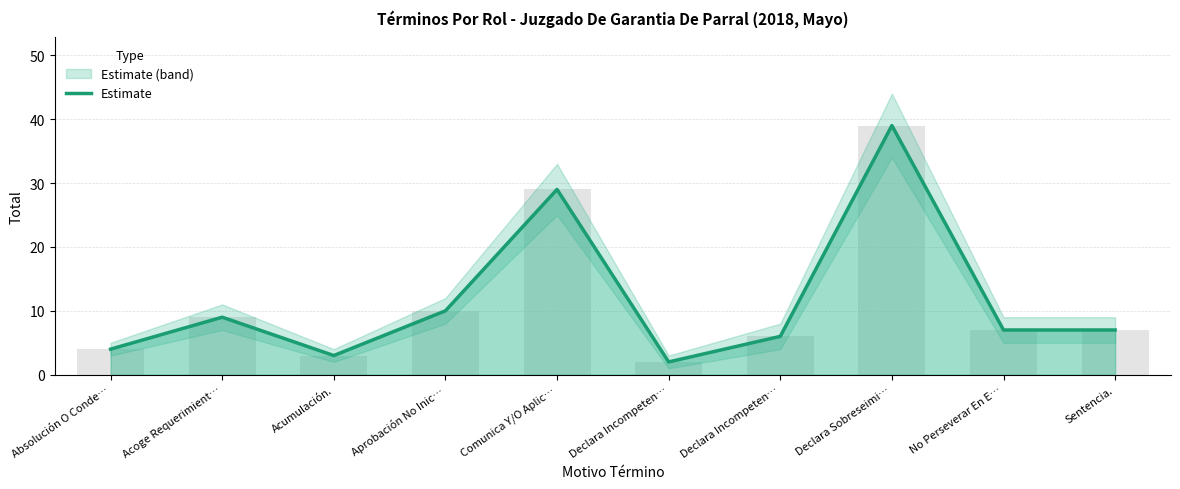

Which label corresponds to the largest value in the chart?

Declara Sobreseimi…